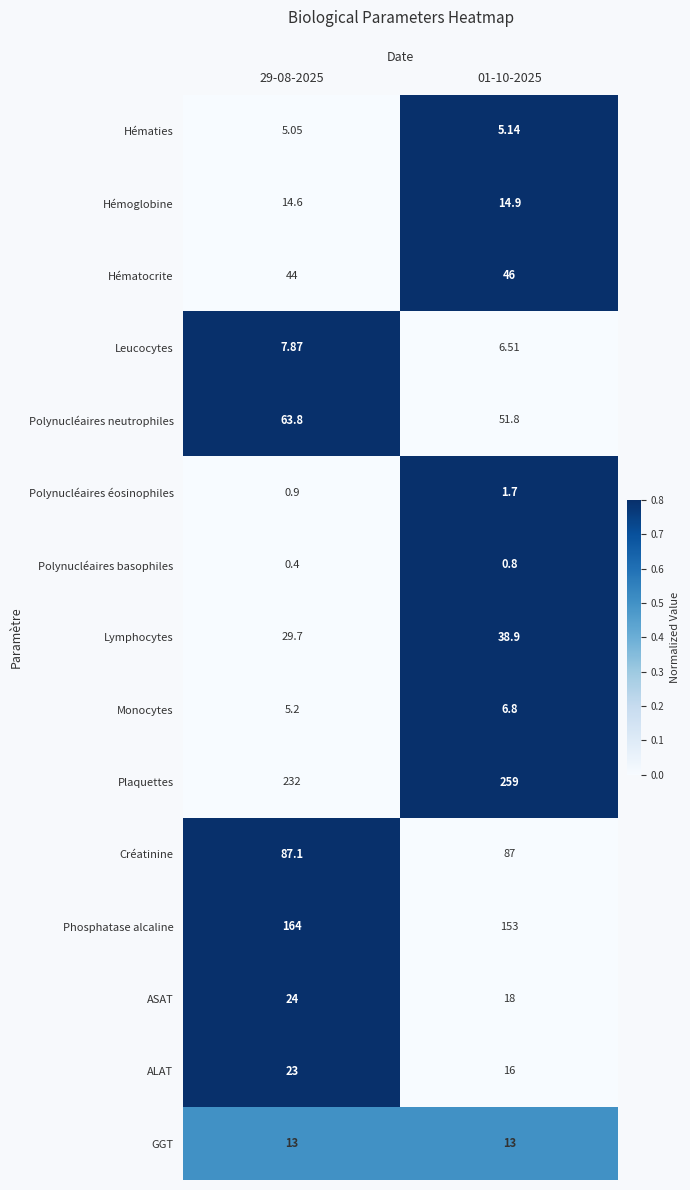

Which label corresponds to the smallest value in the chart?

29-08-2025